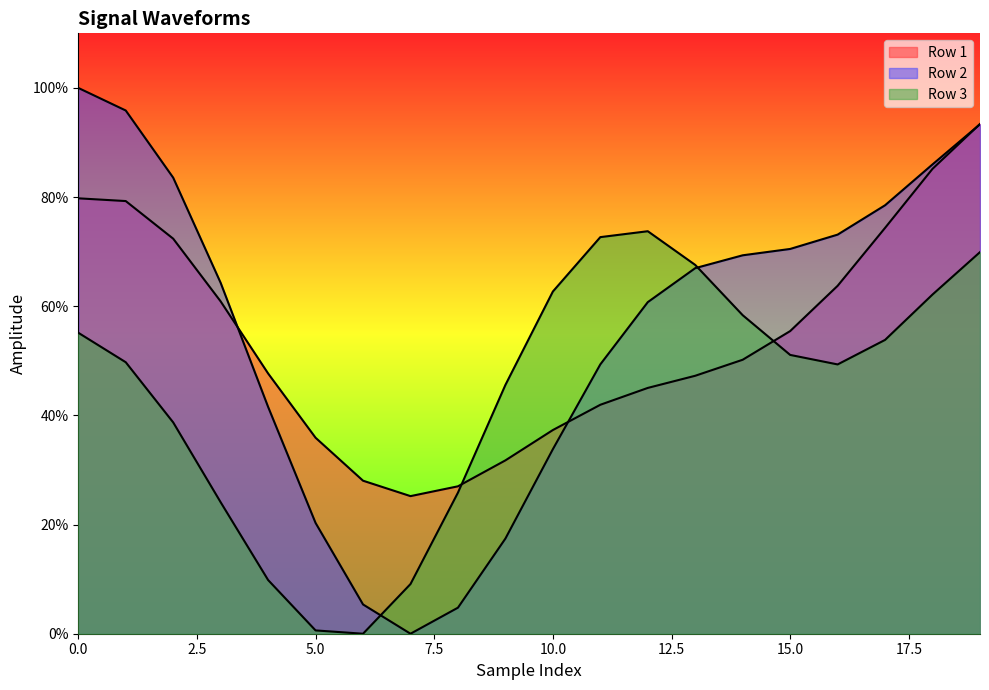

How many data points does each series have?

20